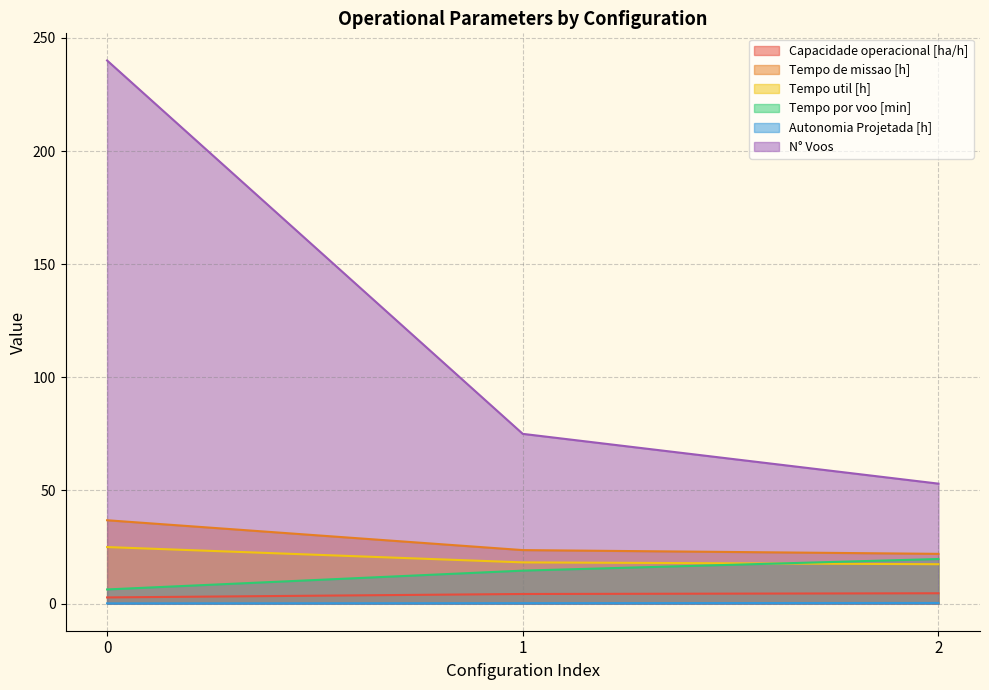

What is the difference between the maximum and minimum values in the Capacidade operacional [ha/h] series?

1.8